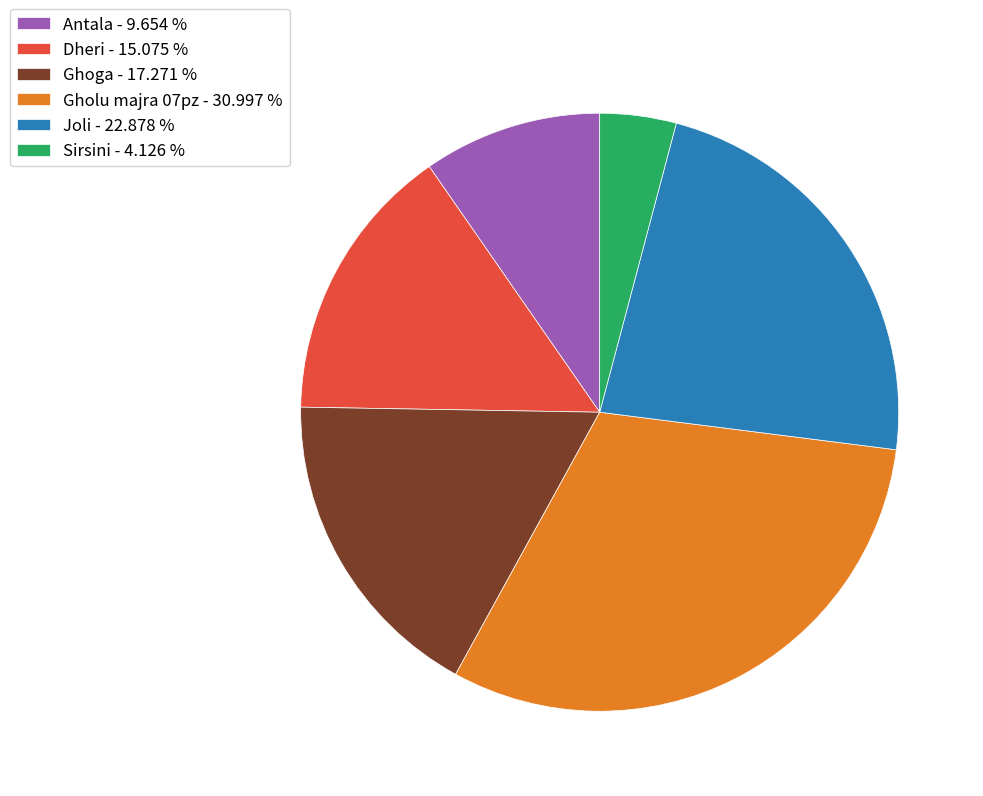

How many segments does this pie chart have?

6